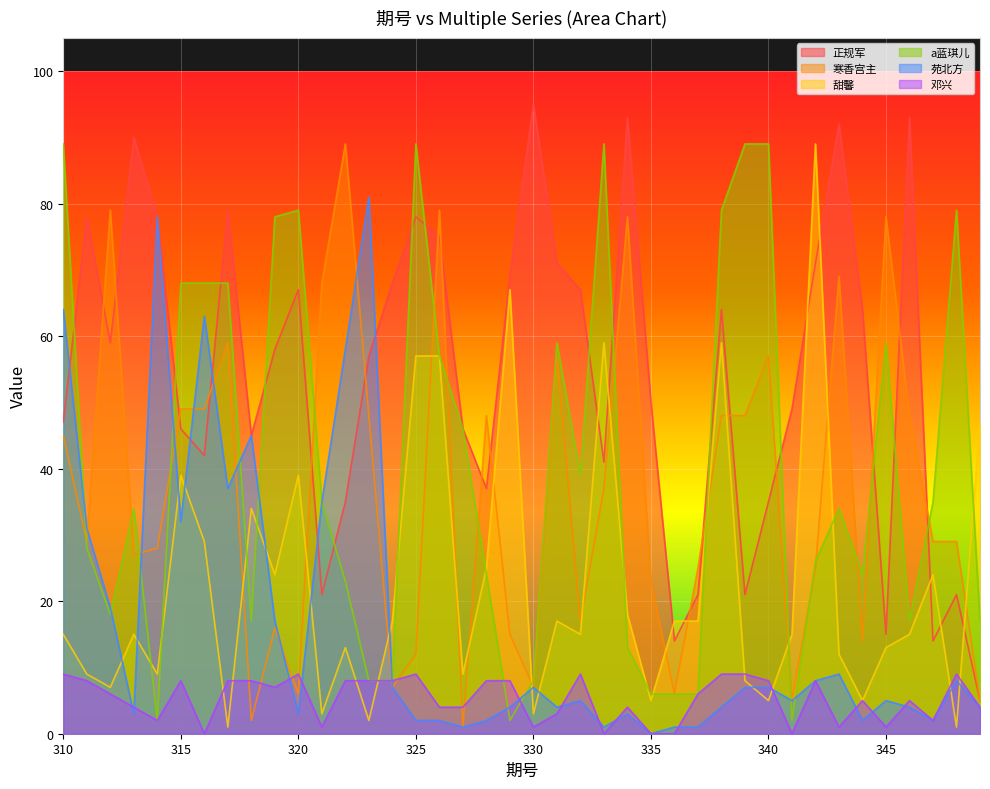

Reading right to left, transcribe all the data shown in this chart.

正规军: 349=5	348=21	347=14	346=93	345=15	344=64	343=92	342=71	341=49	340=35	339=21	338=64	337=21	336=14	335=50	334=93	333=41	332=67	331=71	330=95	329=69	328=37	327=46	326=75	325=78	324=68	323=57	322=35	321=21	320=67	319=58	318=45	317=79	316=42	315=46	314=78	313=90	312=59	311=78	310=47
寒香宫主: 349=5	348=29	347=29	346=48	345=78	344=14	343=69	342=25	341=5	340=57	339=48	338=48	337=25	336=6	335=23	334=78	333=37	332=17	331=57	330=7	329=15	328=48	327=1	326=79	325=12	324=7	323=48	322=89	321=68	320=6	319=16	318=2	317=59	316=49	315=49	314=28	313=27	312=79	311=29	310=45
甜馨: 349=47	348=1	347=24	346=15	345=13	344=5	343=12	342=89	341=15	340=5	339=8	338=59	337=17	336=17	335=5	334=18	333=59	332=15	331=17	330=3	329=67	328=25	327=9	326=57	325=57	324=17	323=2	322=13	321=3	320=39	319=24	318=34	317=1	316=29	315=39	314=9	313=15	312=7	311=9	310=15
a蓝琪儿: 349=17	348=79	347=35	346=17	345=59	344=24	343=34	342=26	341=2	340=89	339=89	338=79	337=6	336=6	335=6	334=13	333=89	332=39	331=59	330=8	329=2	328=24	327=46	326=57	325=89	324=8	323=8	322=23	321=35	320=79	319=78	318=17	317=68	316=68	315=68	314=2	313=34	312=18	311=28	310=89
苑北方: 349=4	348=8	347=2	346=4	345=5	344=2	343=9	342=8	341=5	340=7	339=7	338=4	337=1	336=1	335=0	334=3	333=1	332=5	331=4	330=7	329=4	328=2	327=1	326=2	325=2	324=7	323=81	322=58	321=35	320=3	319=17	318=45	317=37	316=63	315=32	314=78	313=3	312=19	311=31	310=64
邓兴: 349=4	348=9	347=2	346=5	345=1	344=5	343=1	342=8	341=0	340=8	339=9	338=9	337=6	336=0	335=0	334=4	333=0	332=9	331=3	330=1	329=8	328=8	327=4	326=4	325=9	324=8	323=8	322=8	321=1	320=9	319=7	318=8	317=8	316=0	315=8	314=2	313=4	312=6	311=8	310=9